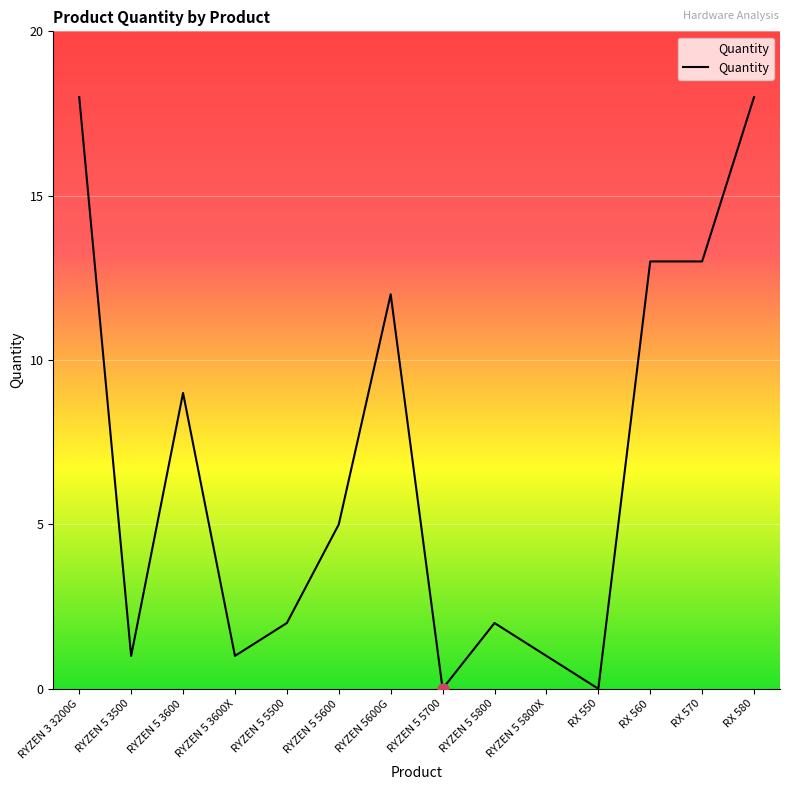

What is the difference between the maximum and minimum values?

18